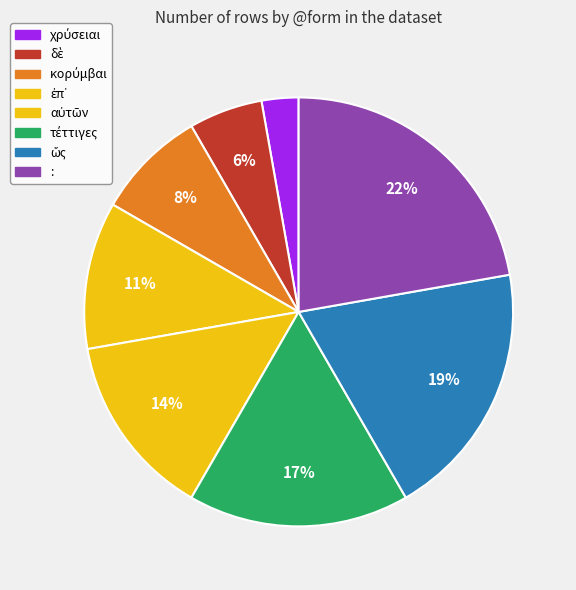

How many slices are in this pie chart?

8